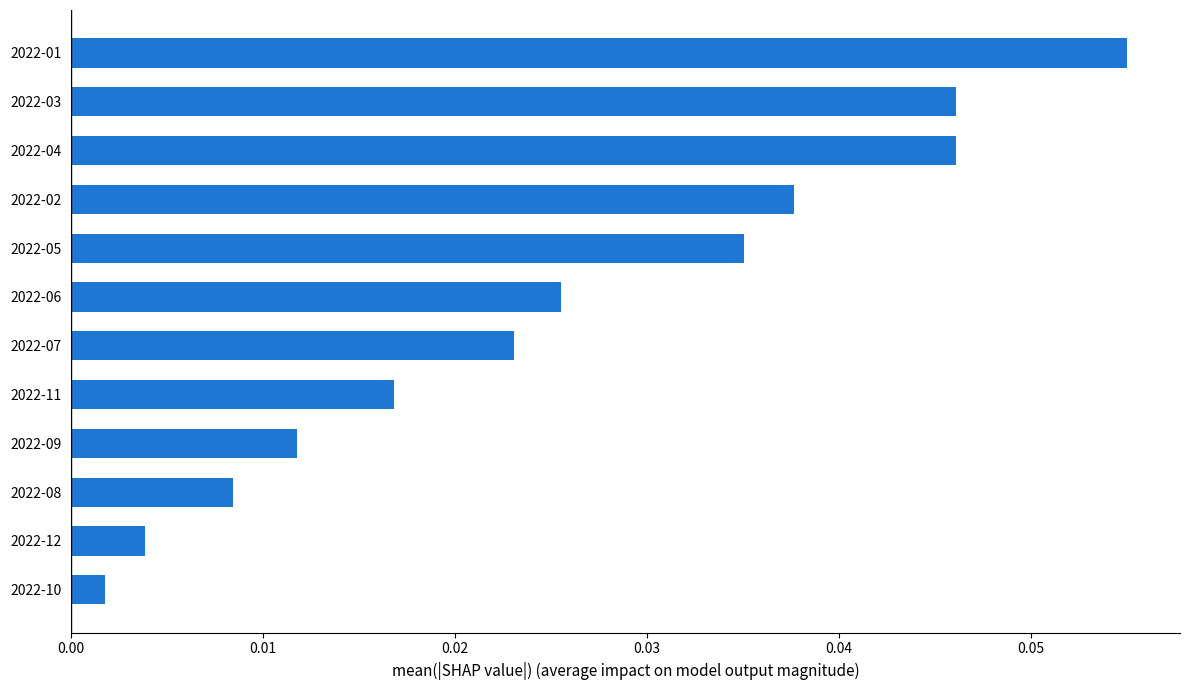

At which label is the value closest to 0?

2022-10